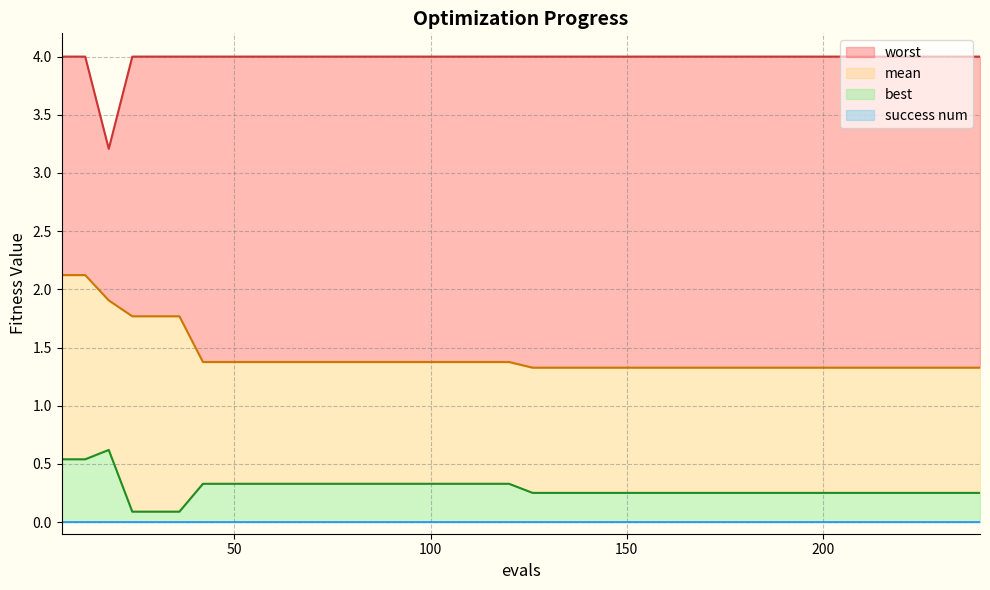

What is the difference between the maximum and minimum values in the worst series?

0.8